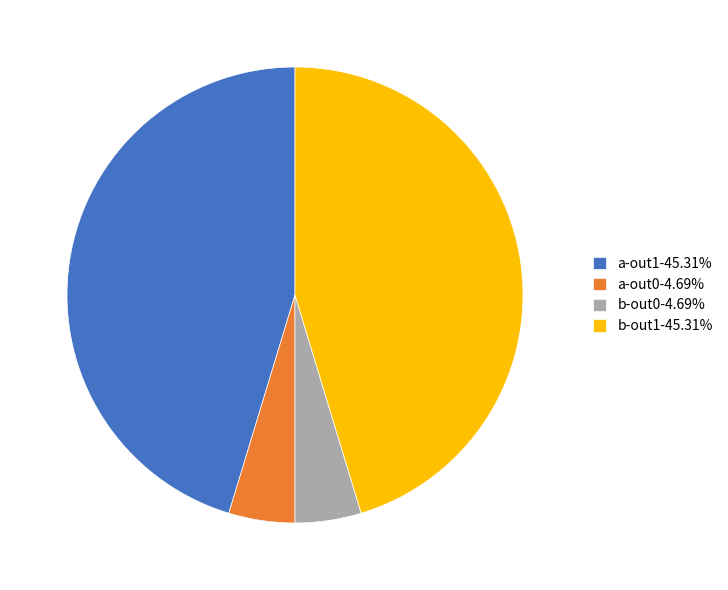

What is the ratio of the value at b-out1-45.31% to the value at b-out0-4.69%?

9.7